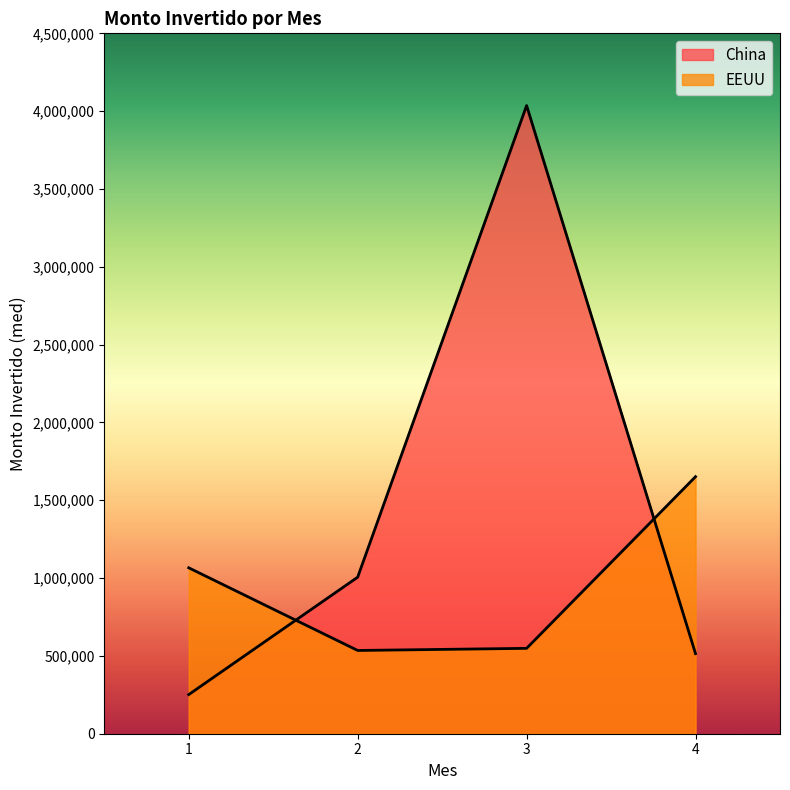

What is the difference between the maximum and minimum values in the EEUU series?

1116529